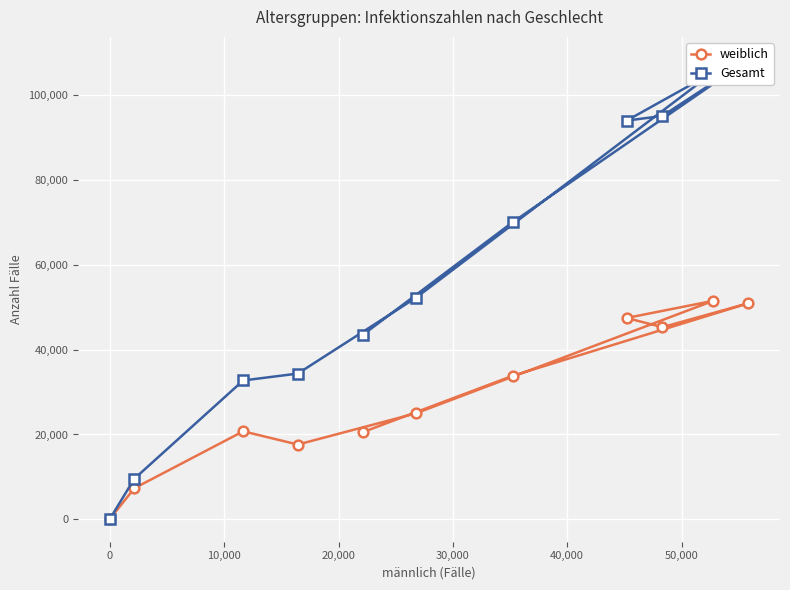

List the series in order of their overall mean, lowest first.

weiblich, Gesamt